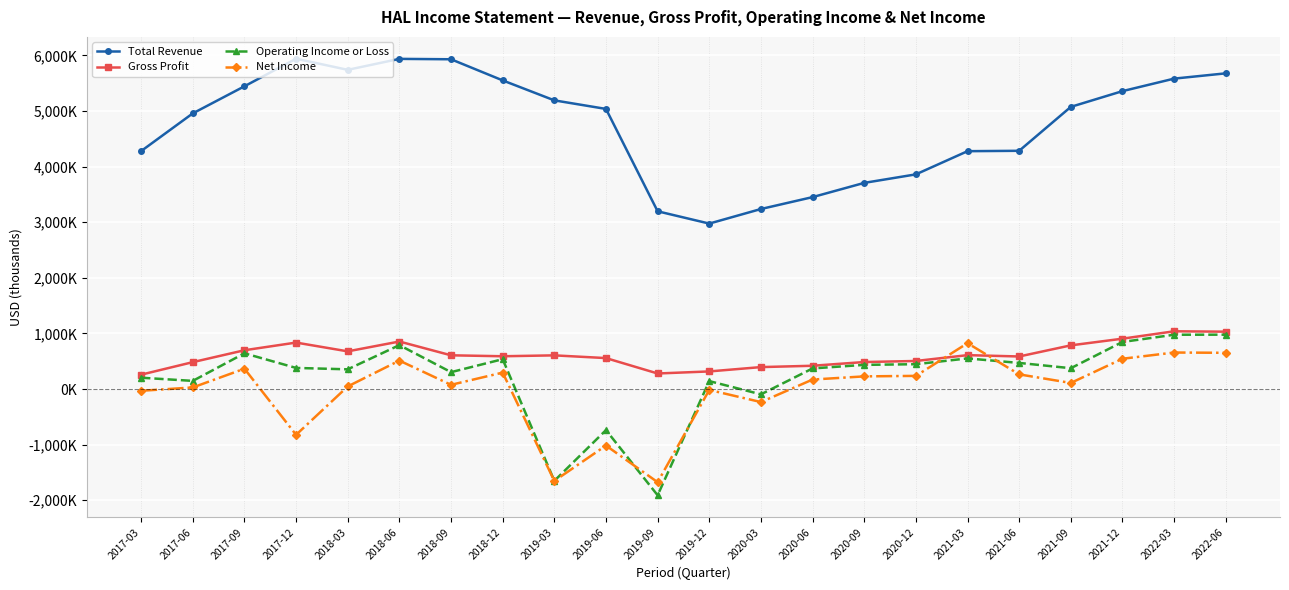

List the series in order of their peak value, highest first.

Total Revenue, Gross Profit, Operating Income or Loss, Net Income